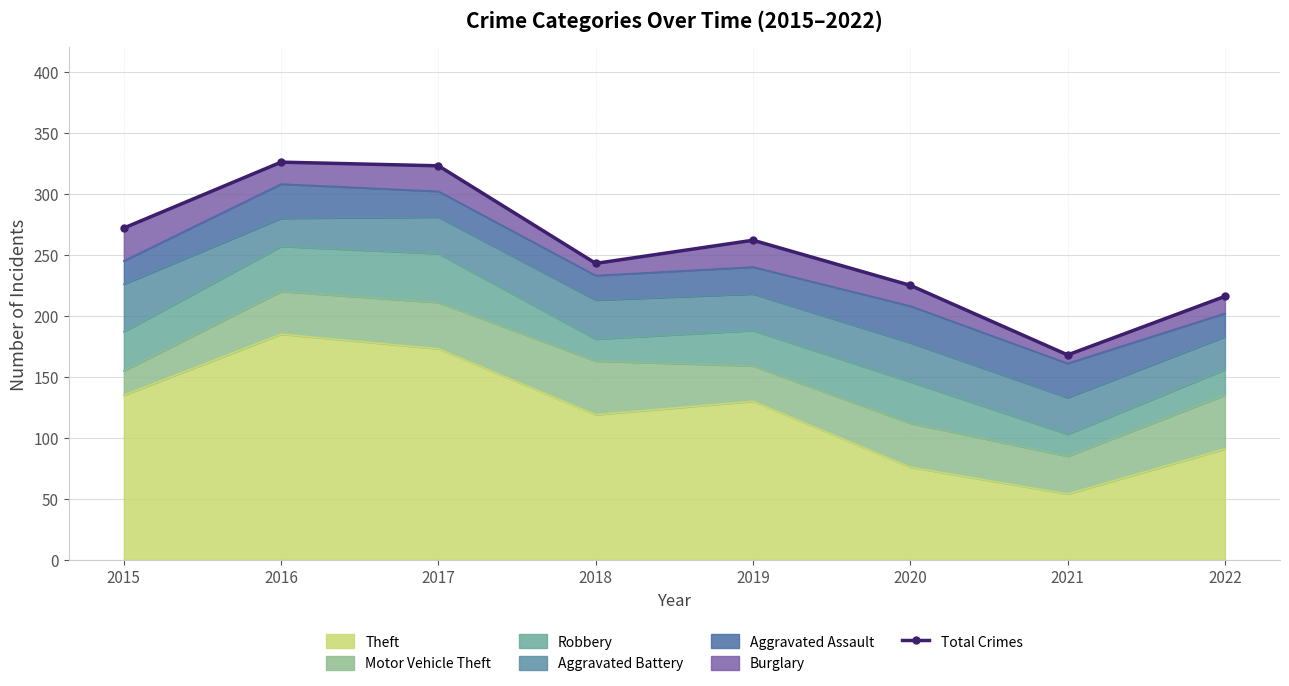

What is the value of the 7th point from the left?

168